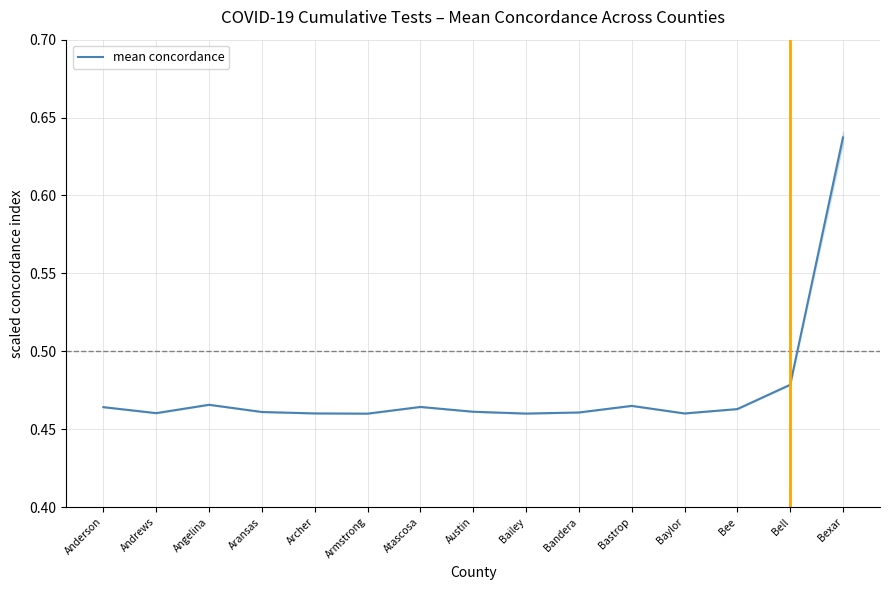

What is the label of the 10th point from the right?

Armstrong